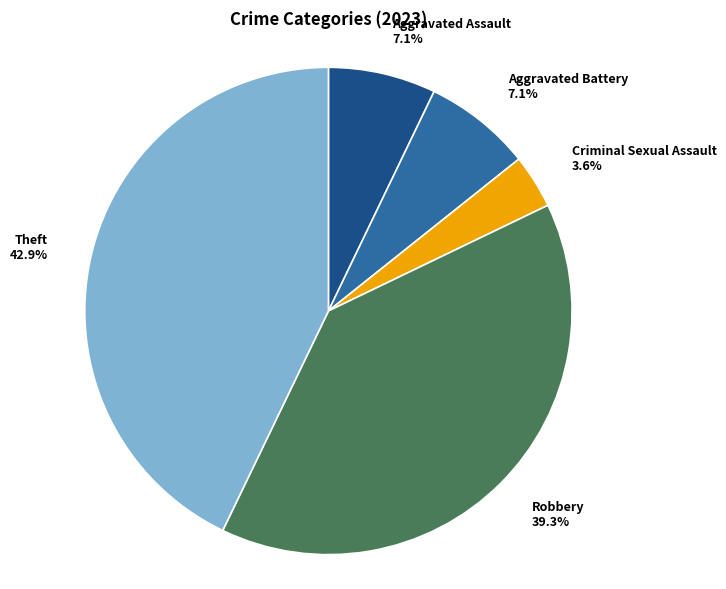

Does Theft represent more than half of the total?

No